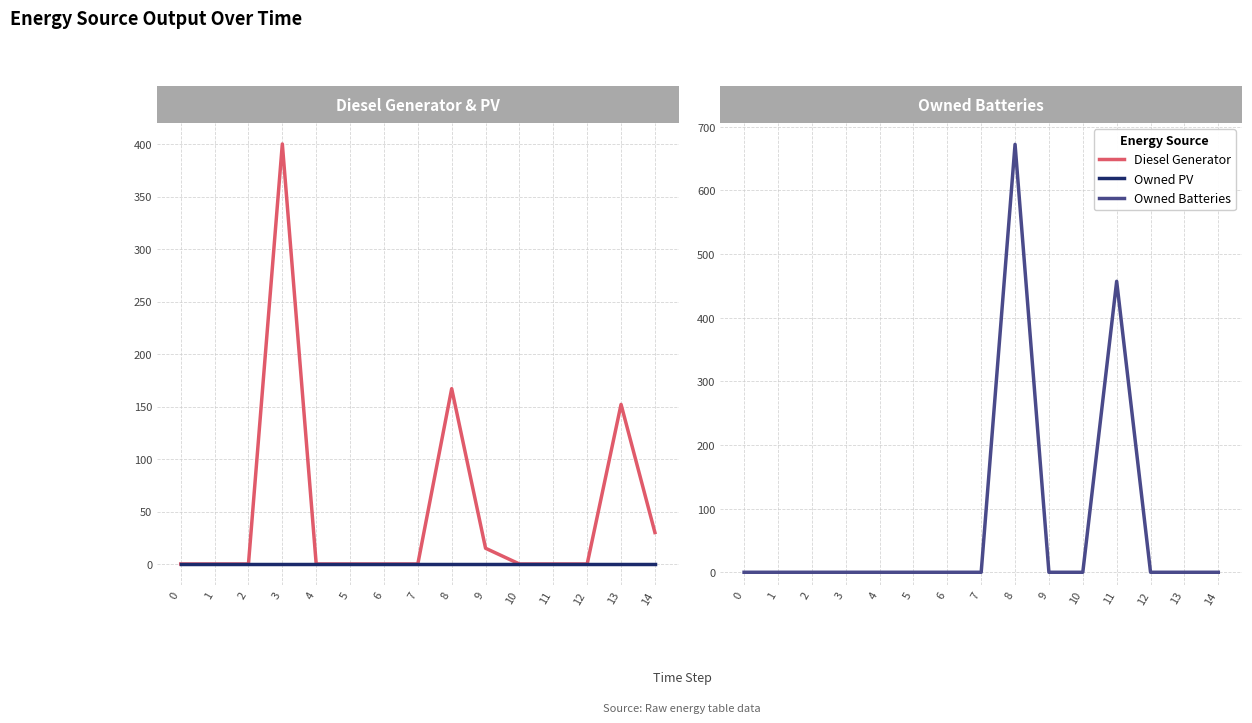

What is the approximate value of Owned Batteries at 8?

672.0